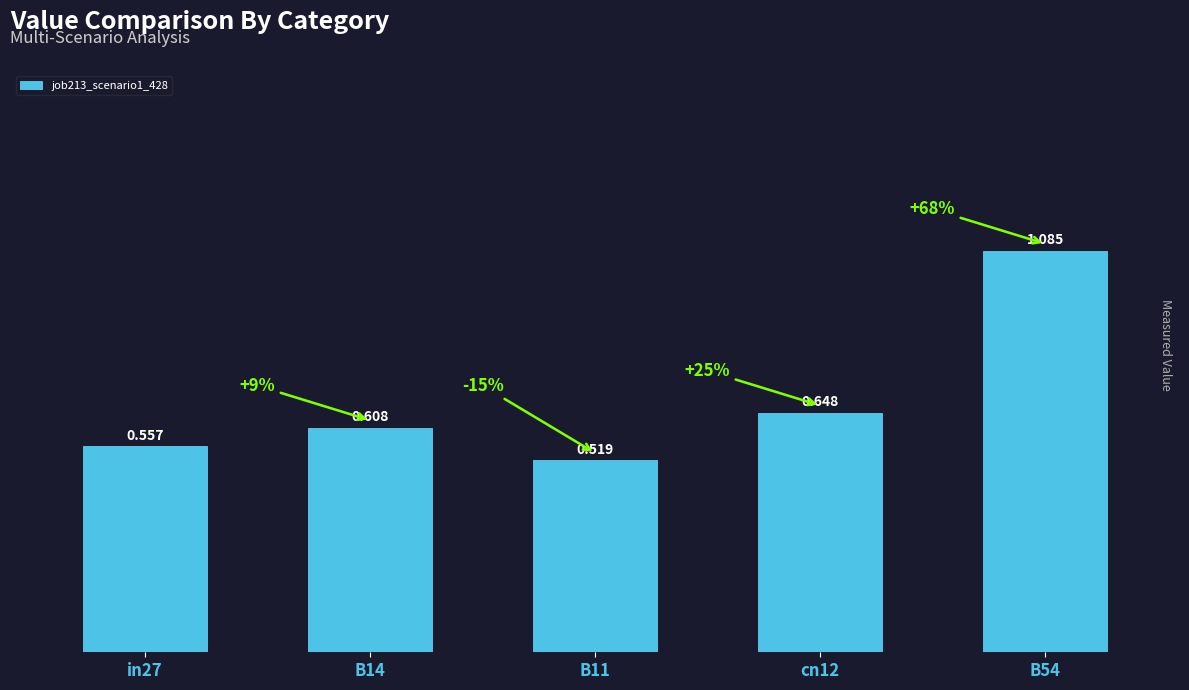

What is the sum of all values?

3.4